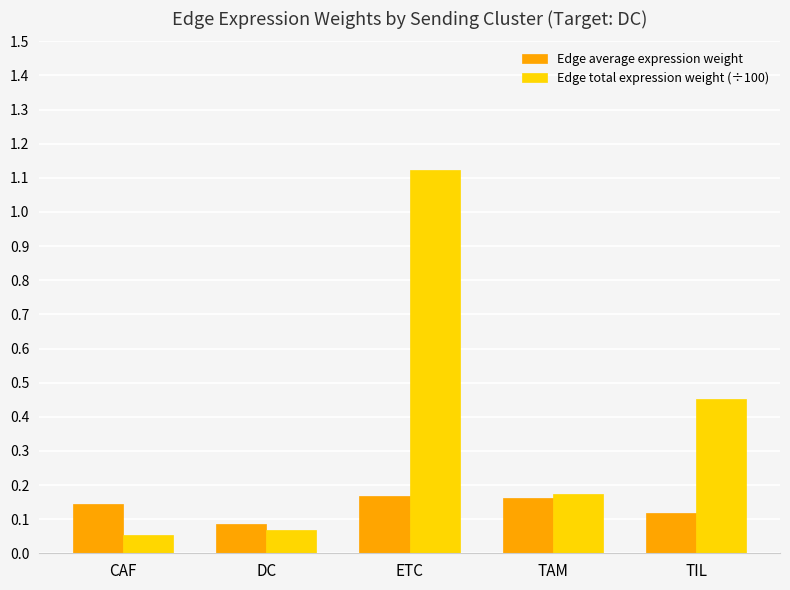

What are all the series names shown in the legend?

Edge average expression weight, Edge total expression weight (÷100)